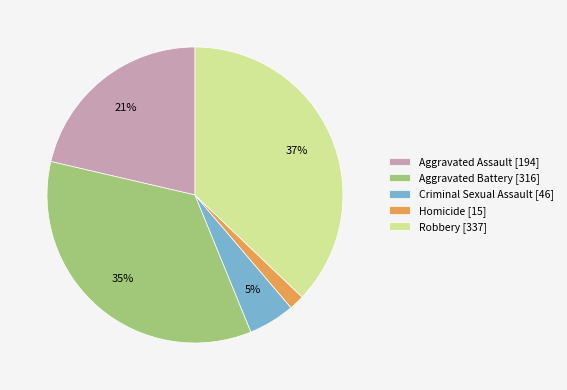

To the nearest percent, what is the difference between the largest and smallest slice percentages?

35%